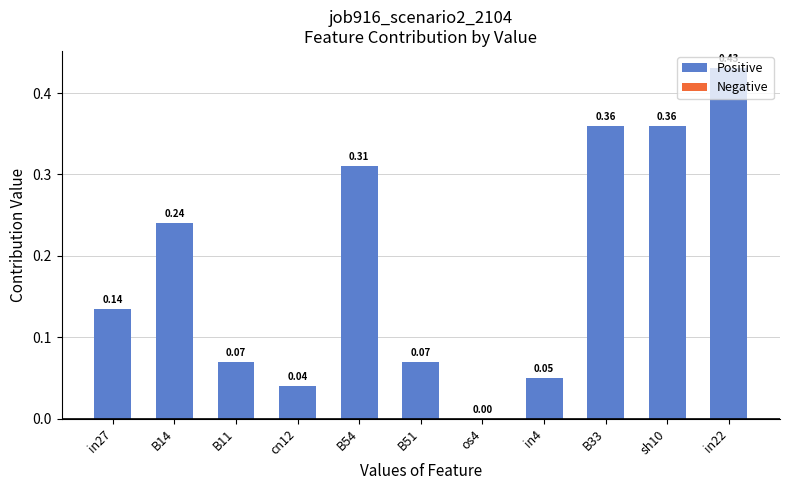

Does the chart contain stacked bars?

No